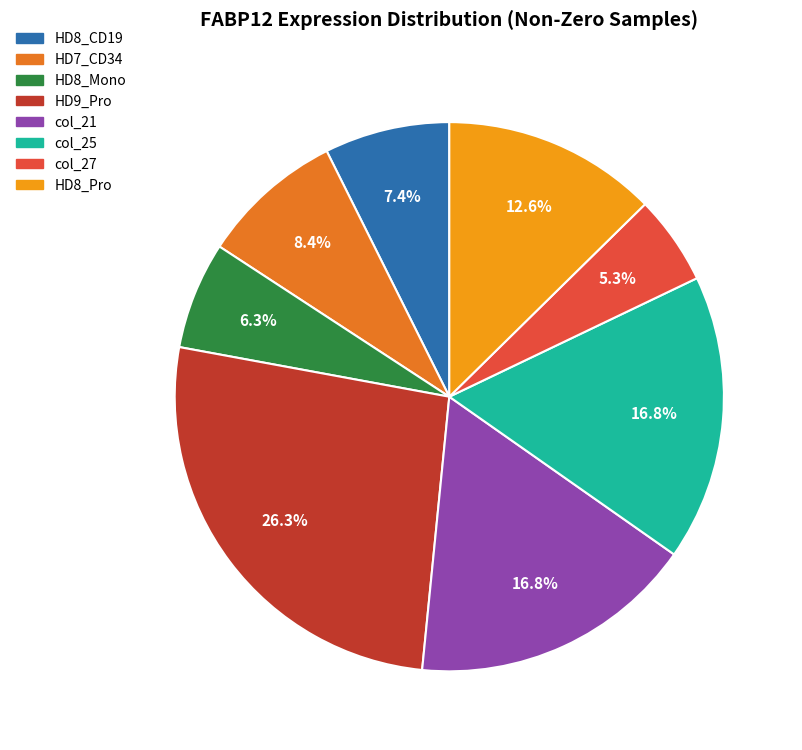

Is there a majority slice in this chart?

No